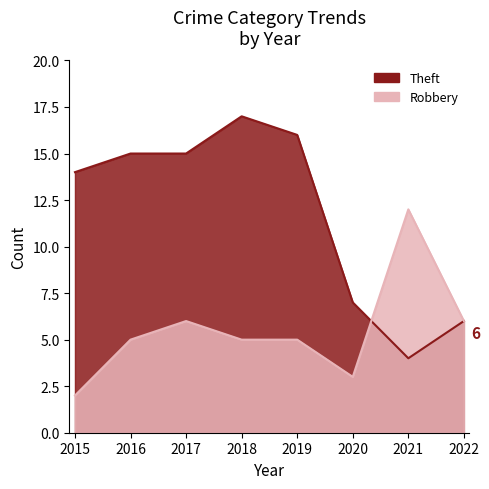

Reading left to right, list all the values displayed in this chart.

Theft: 14	15	15	17	16	7	4	6
Robbery: 2	5	6	5	5	3	12	6